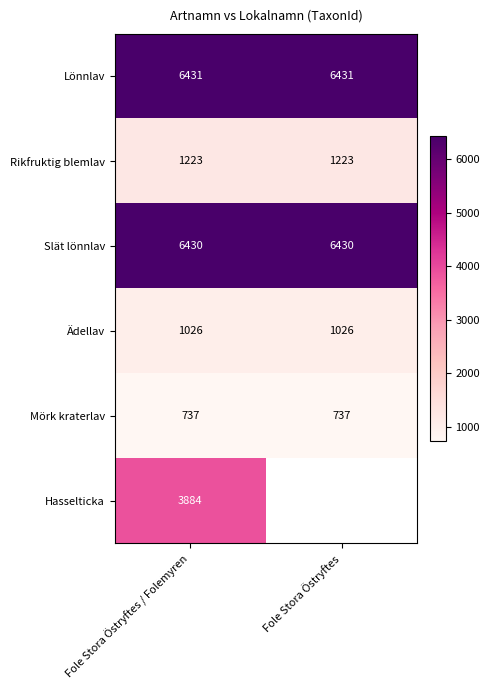

What is the total value across all series at Fole Stora Östryftes / Folemyren?

19731.0